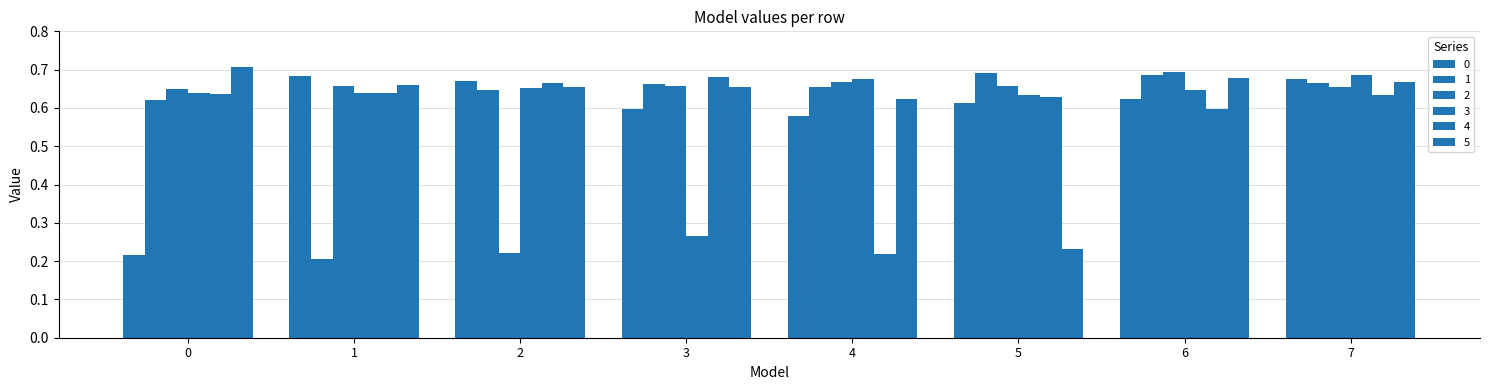

Does the chart contain any negative values?

No